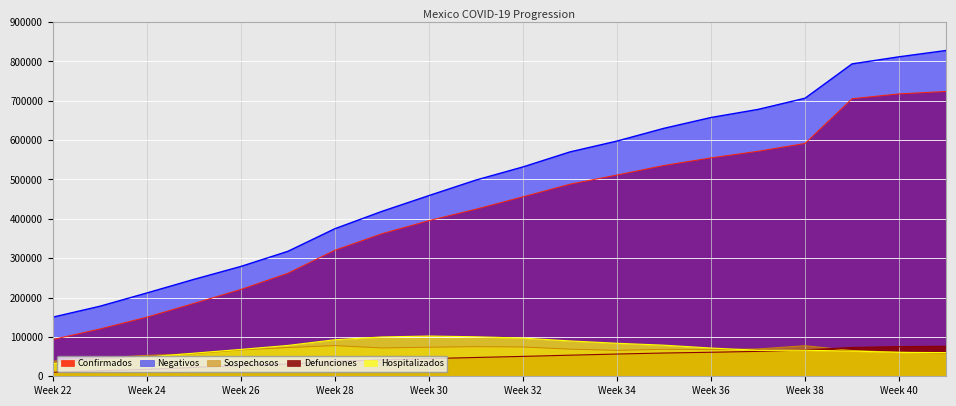

What is the difference between the maximum and second lowest values in the Negativos series?

649904